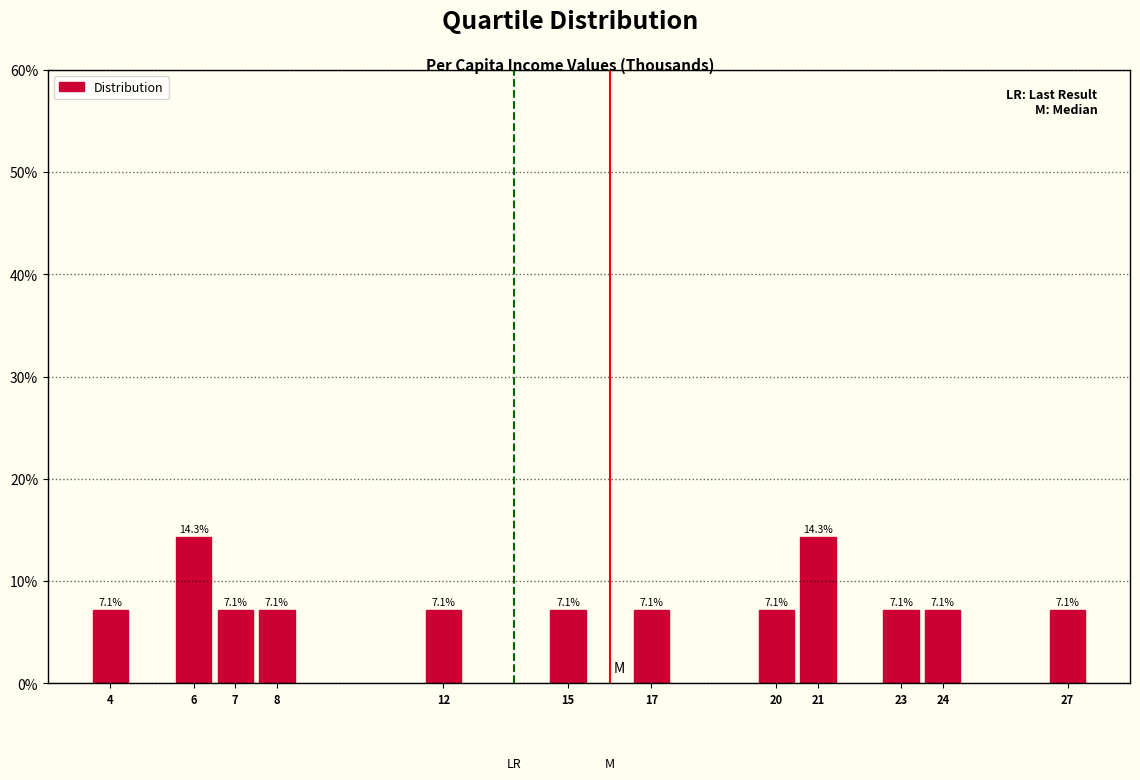

Reading left to right, what are all the values shown in this chart?

4=7.1	6=14.3	7=7.1	8=7.1	12=7.1	15=7.1	17=7.1	20=7.1	21=14.3	23=7.1	24=7.1	27=7.1